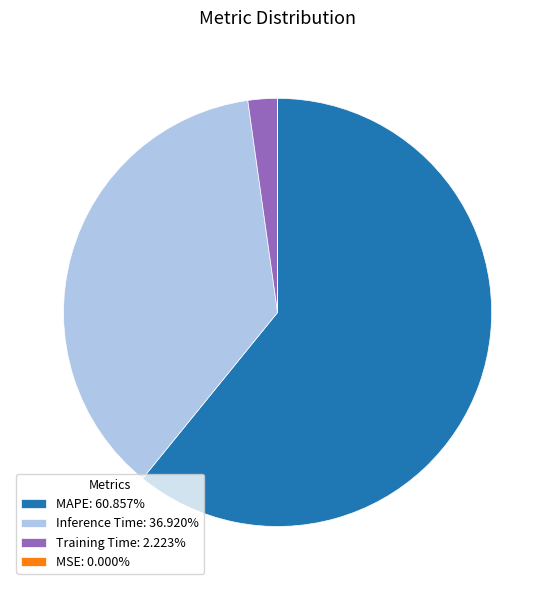

Do Inference Time: 36.920% and Training Time: 2.223% together represent more than half of the pie?

No